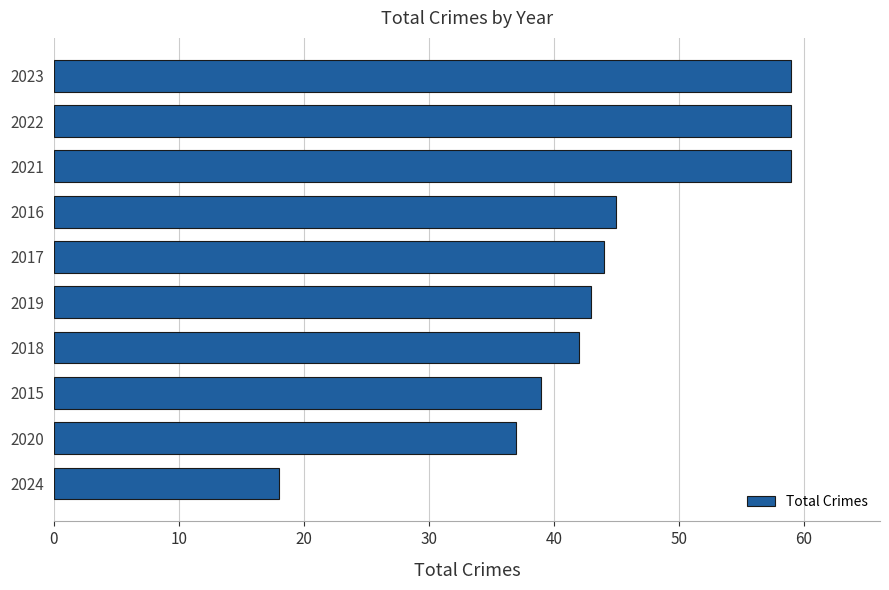

What is the smallest value displayed?

18